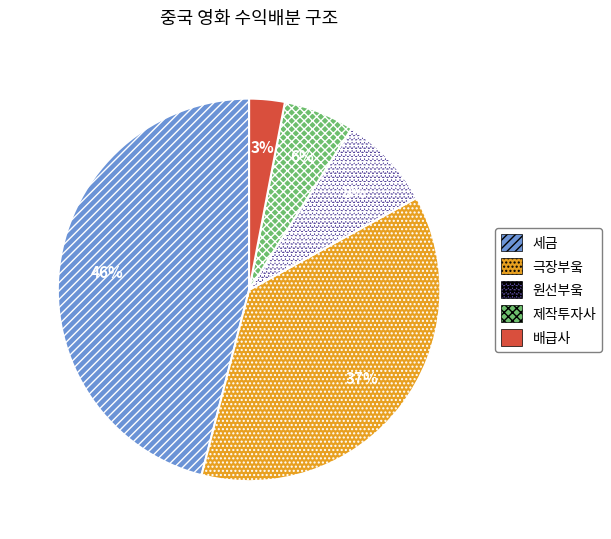

Which has a higher value, 배급사 or 제작투자사?

제작투자사